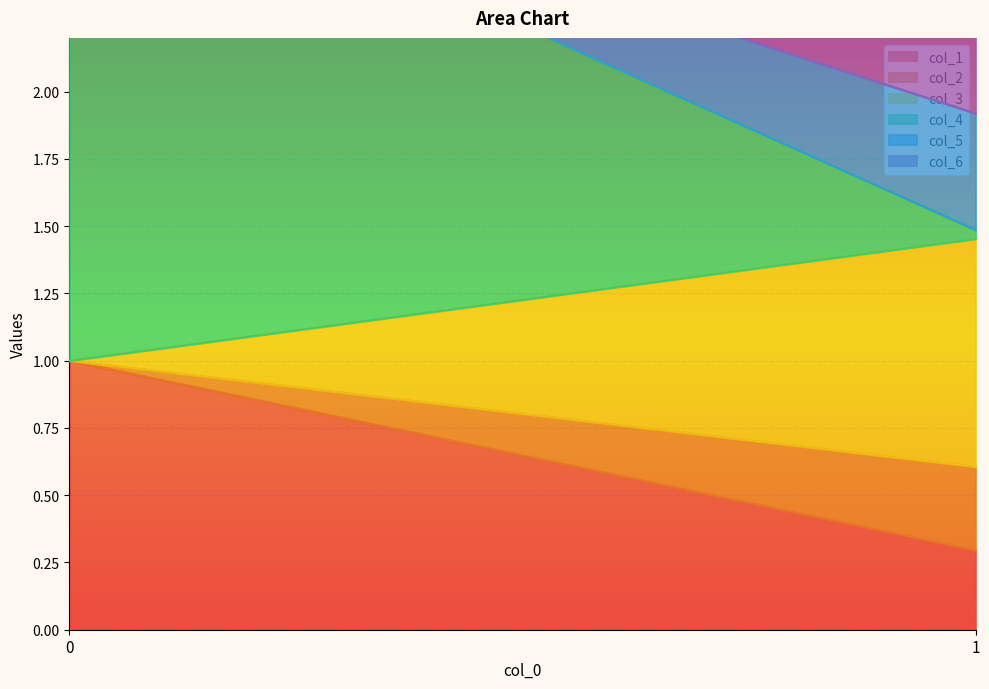

What is the sum of the col_6 values at 0 and 1?

1.6